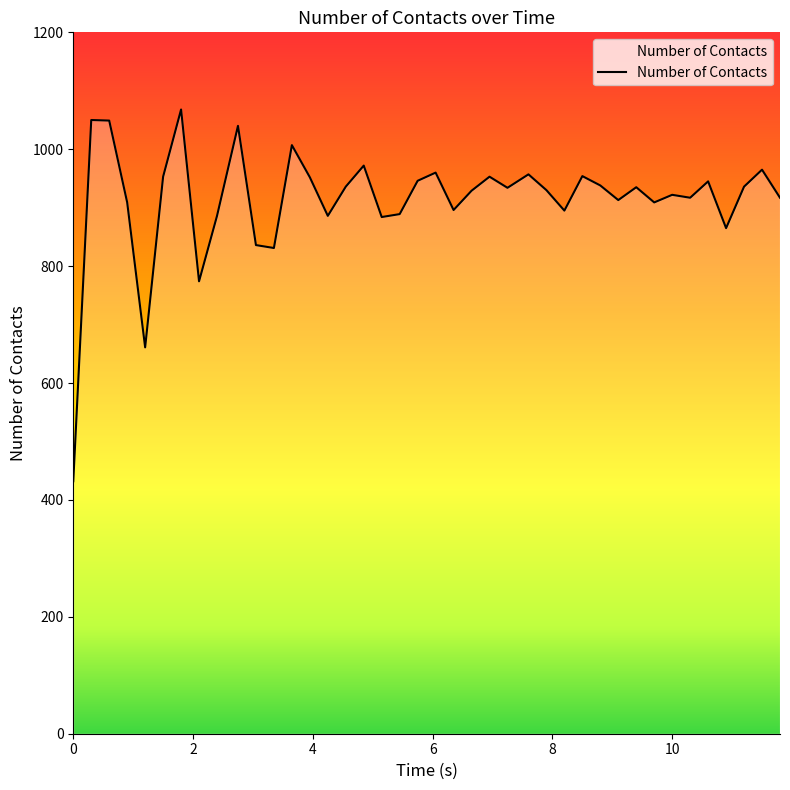

At which category does the chart reach its peak across all series?

1.80002